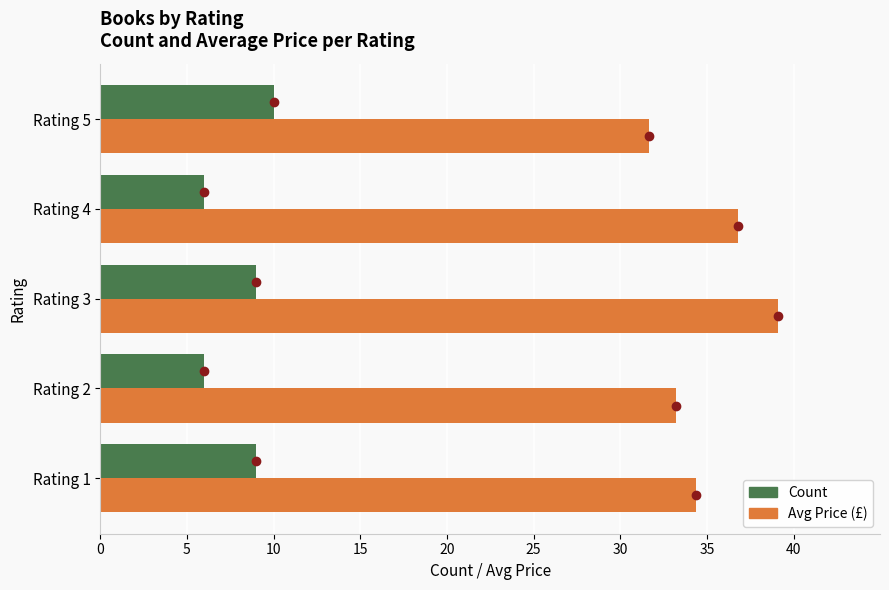

The Avg Price (£) series shows 61.4 at Rating 3. True or false?

False